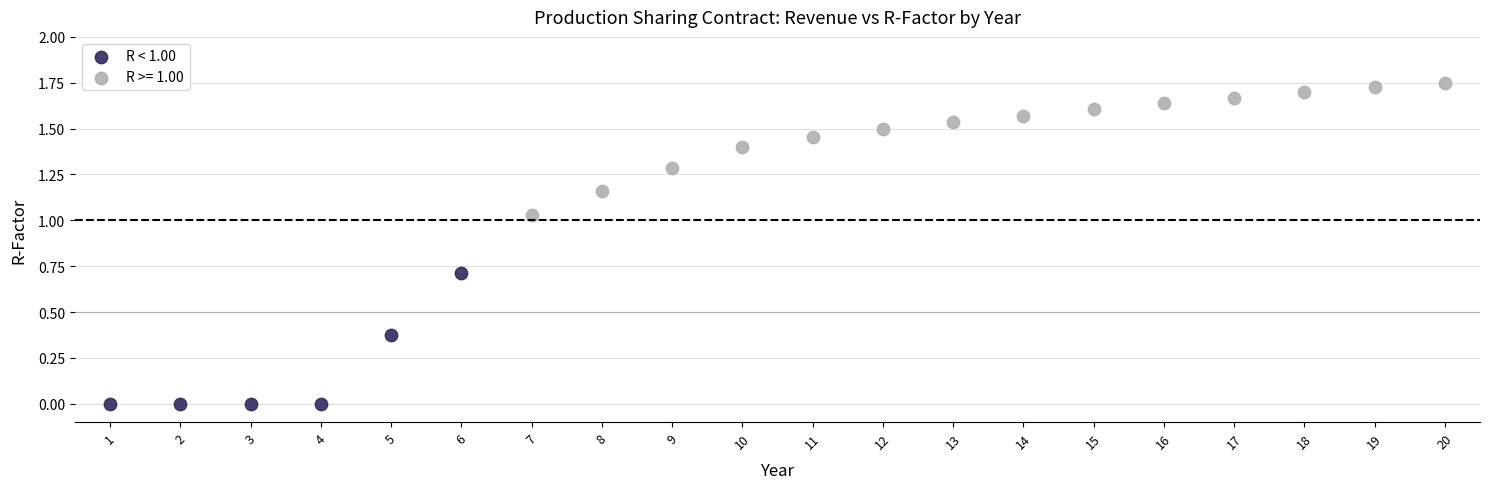

Which series reaches the minimum Y coordinate?

R < 1.00